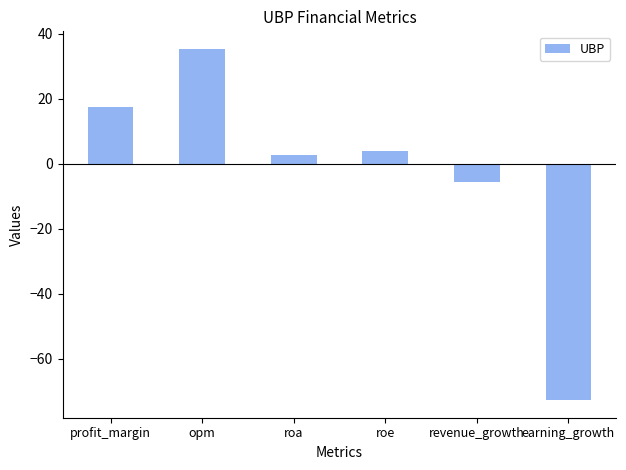

Which label corresponds to the largest value in the chart?

opm